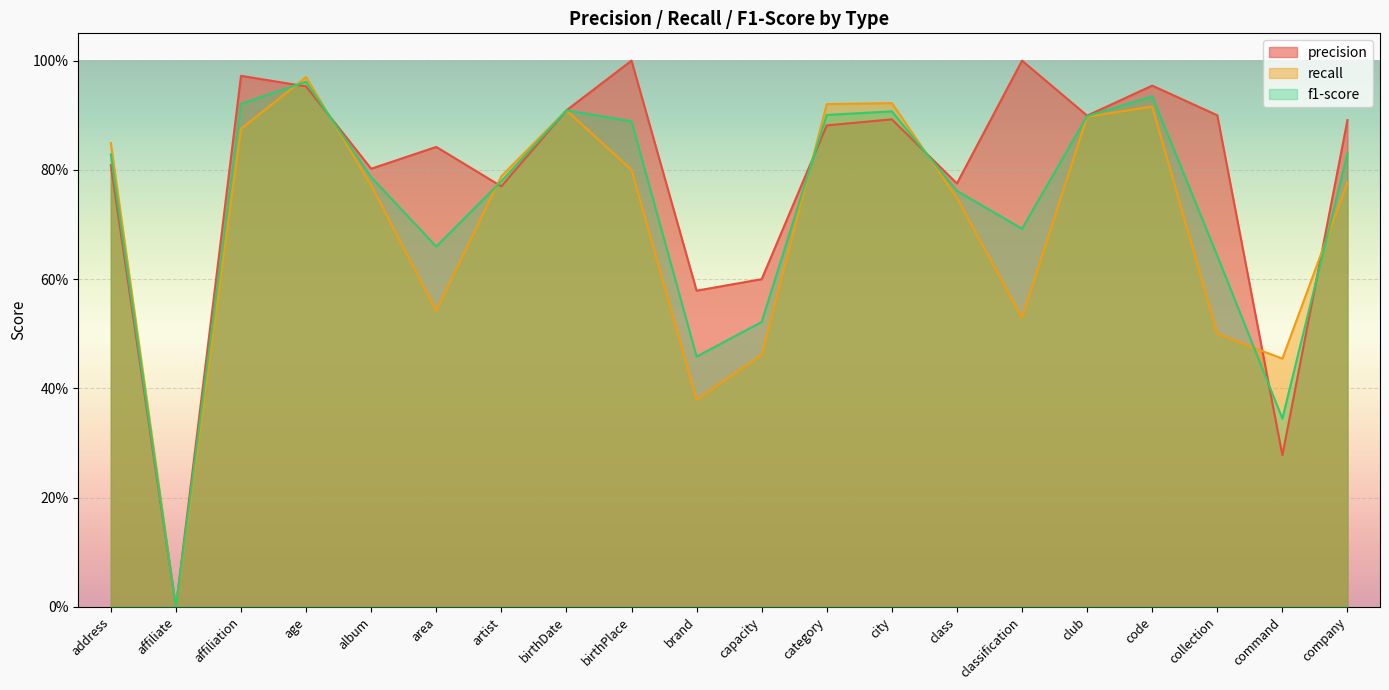

At which category does recall reach its first local peak?

age